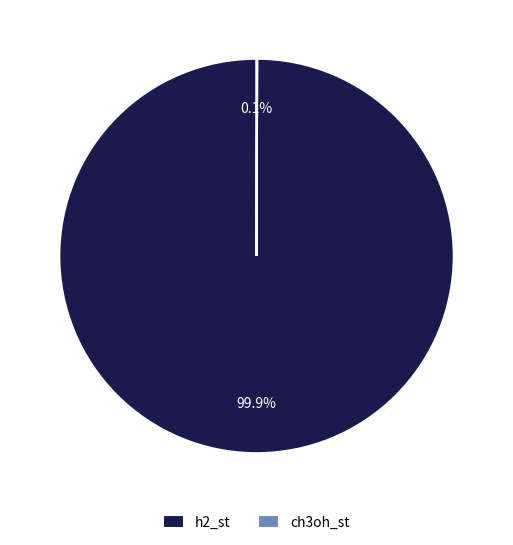

To the nearest percent, what is the difference between the largest and smallest slice percentages?

100%